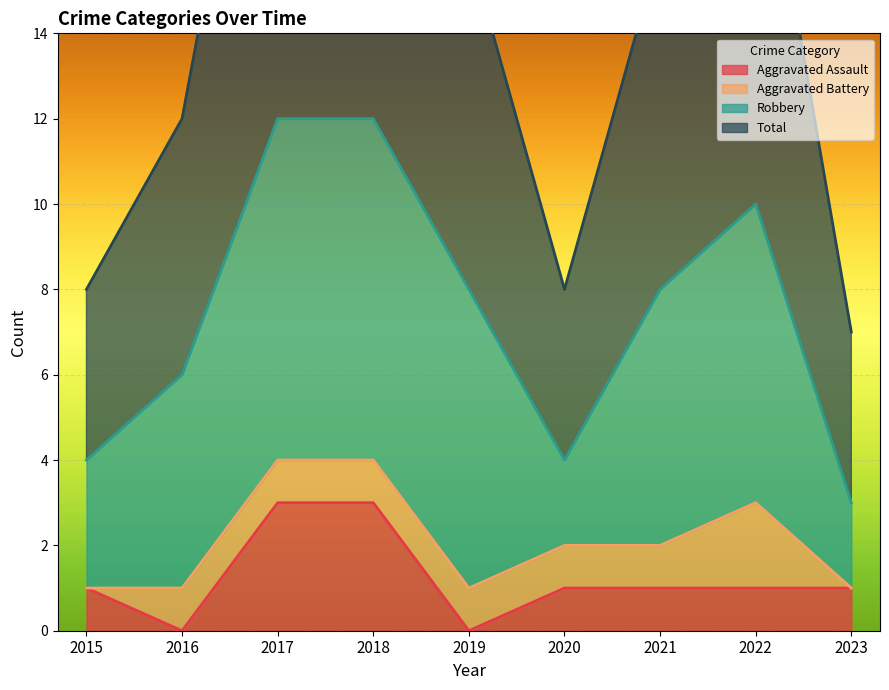

True or false: Total and Aggravated Assault cross at least once.

False